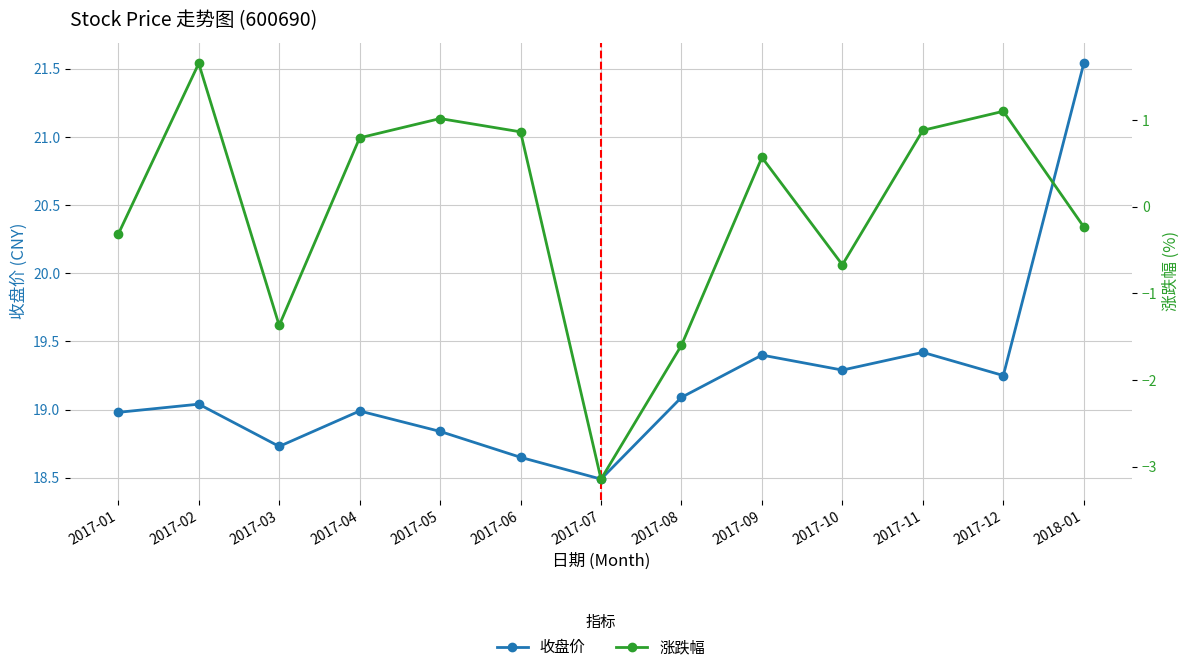

How many interior local peaks does the 收盘价 series have?

4